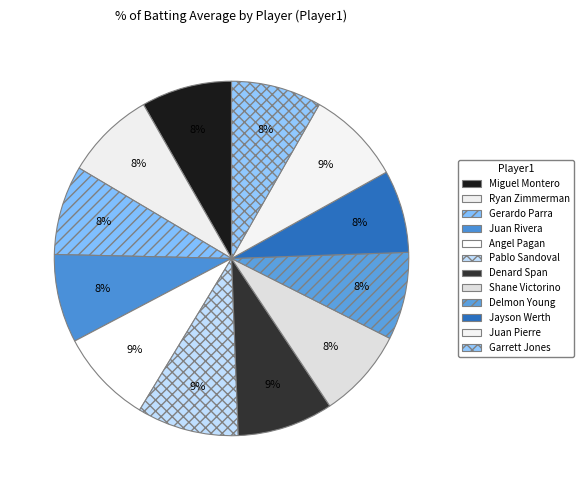

Is the sum of Angel Pagan and Juan Pierre greater than half?

No